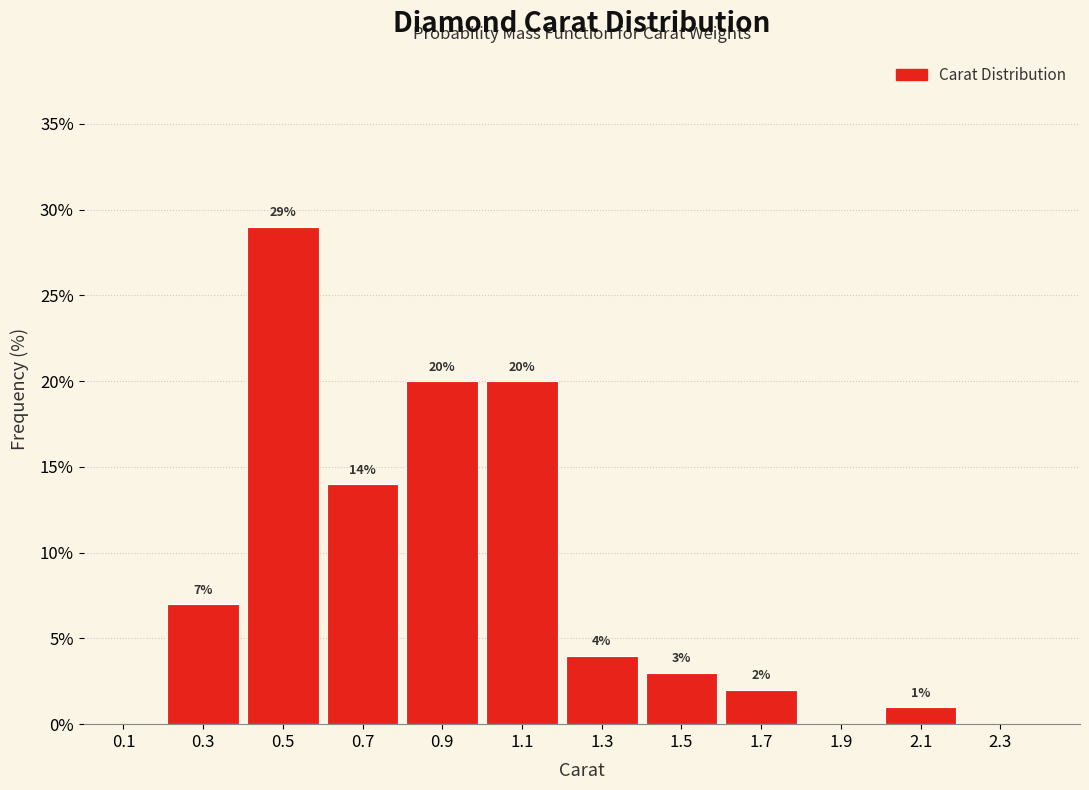

Which range on the x-axis has the tallest bar?

0.4 to 0.6